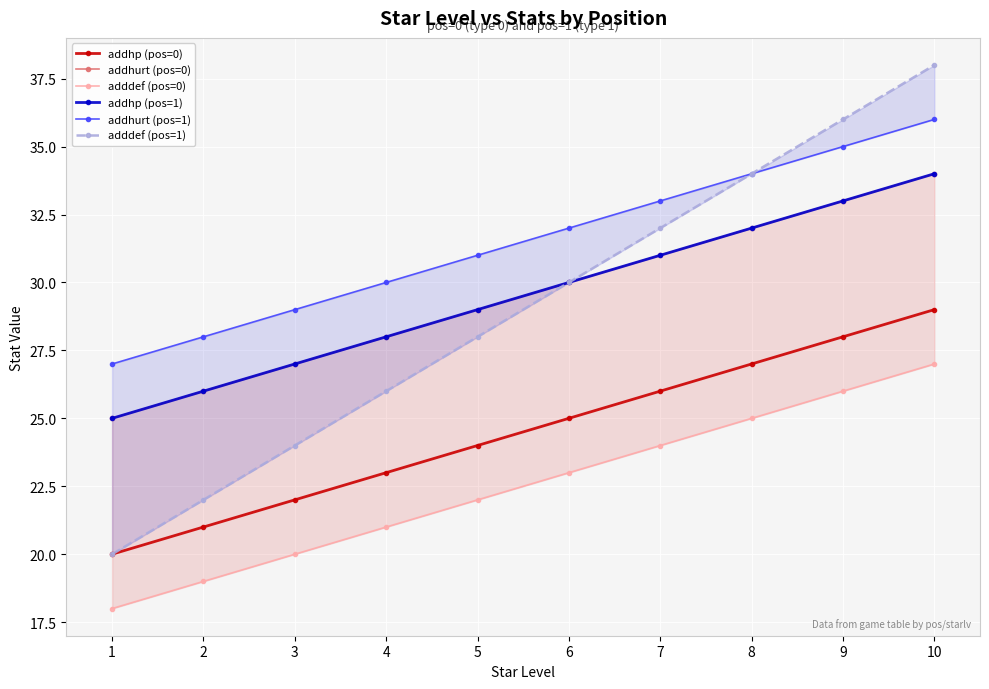

What is the spread (max minus min) of values at 3?

9